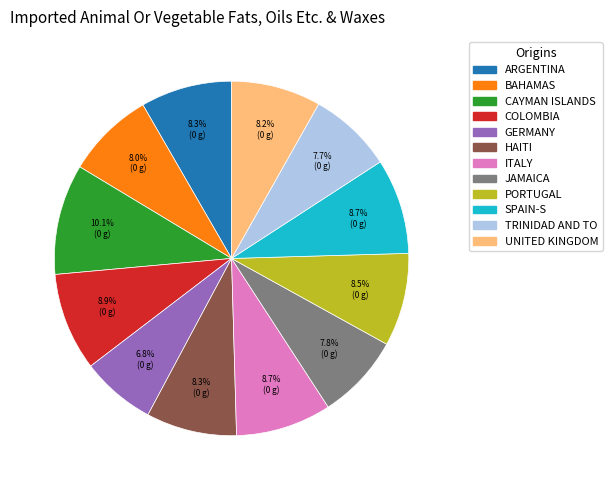

Combined, what portion of the pie is PORTUGAL and GERMANY?

15.3%